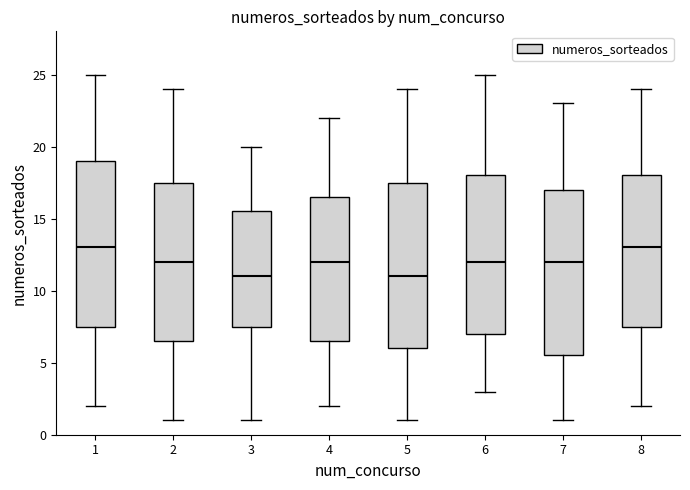

Where does the lower whisker of the box at x = 8 end on the y-axis? The values are not printed on the chart, so give them approximately, as read against the axis.

2.0